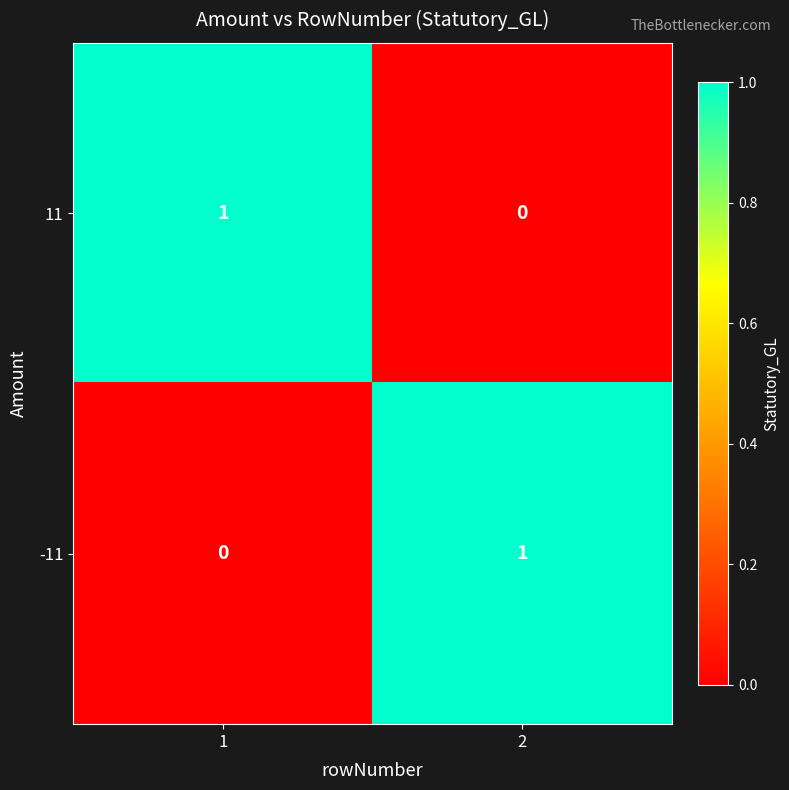

Is the value of 11 at 2 greater than the value of -11 at 2?

No